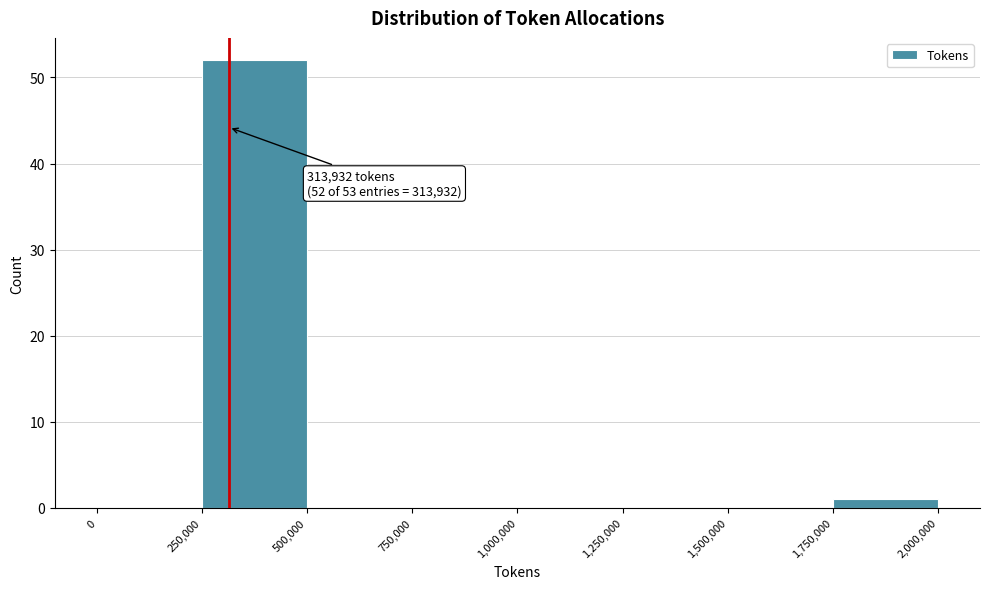

Which range on the x-axis has the tallest bar?

250,000 to 500,000